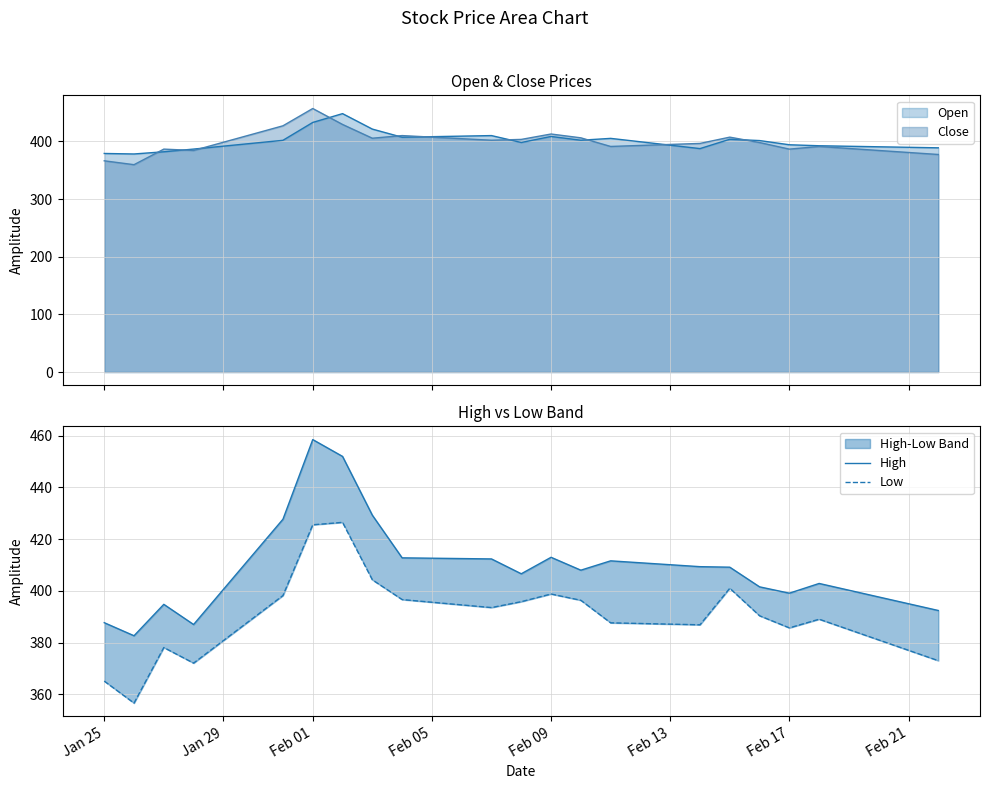

What is the highest value of the Close series?

457.1